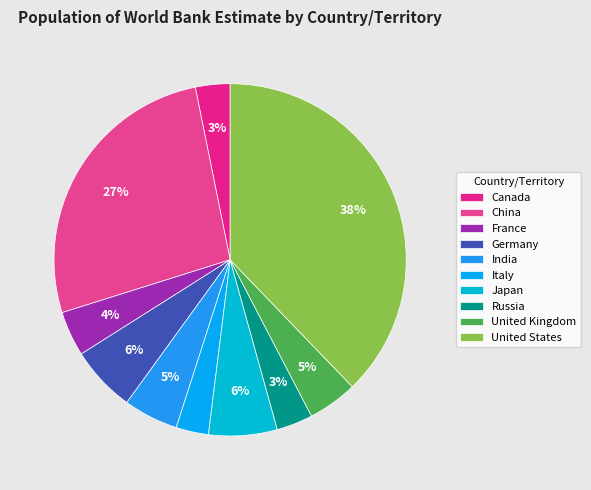

How many slices are in this pie chart?

10